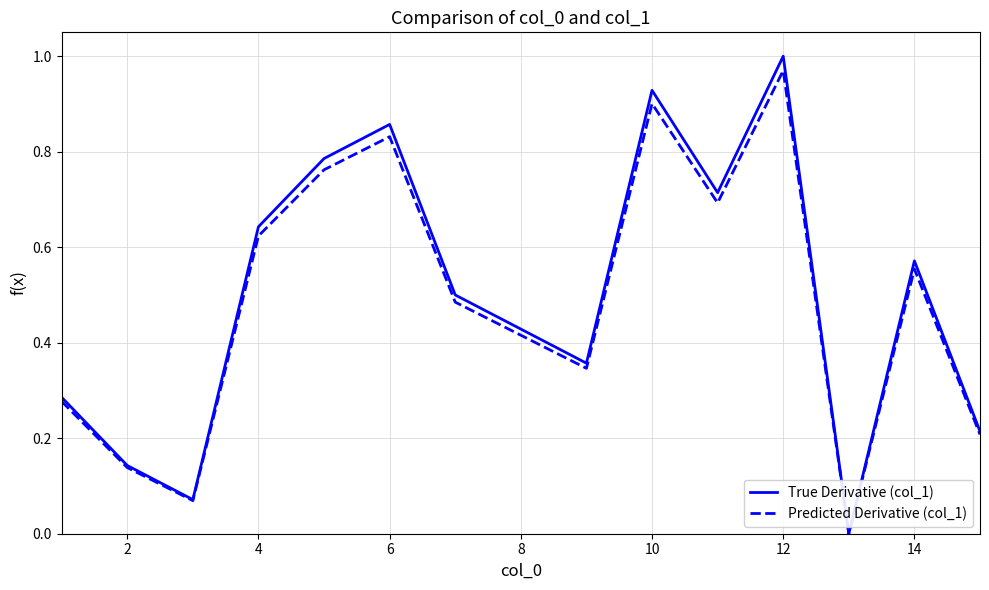

Which series has the widest spread of values?

True Derivative (col_1)